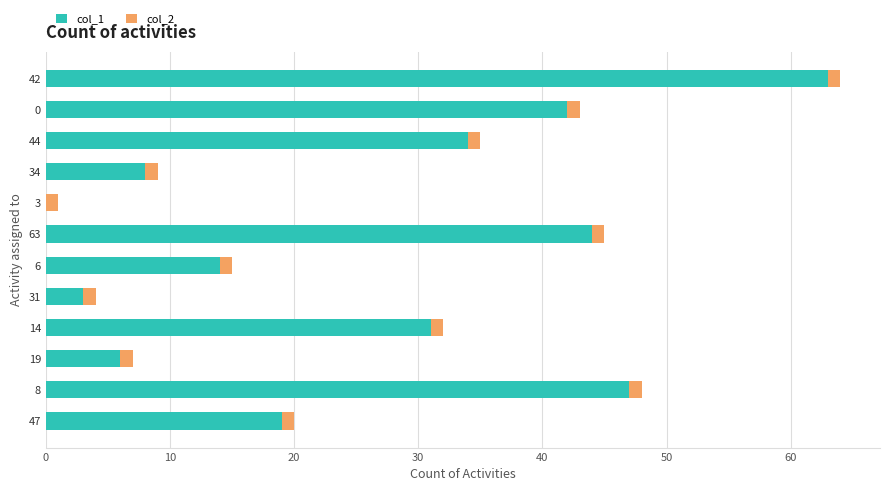

At which category is the sum across all series the highest?

42